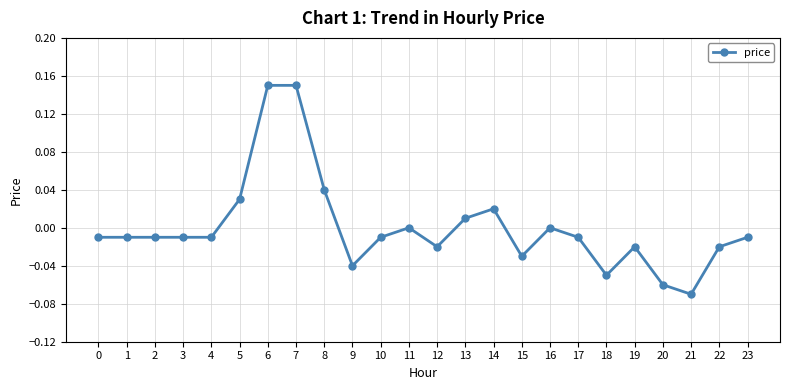

Is it true that the value at 12 is -0.0?

True